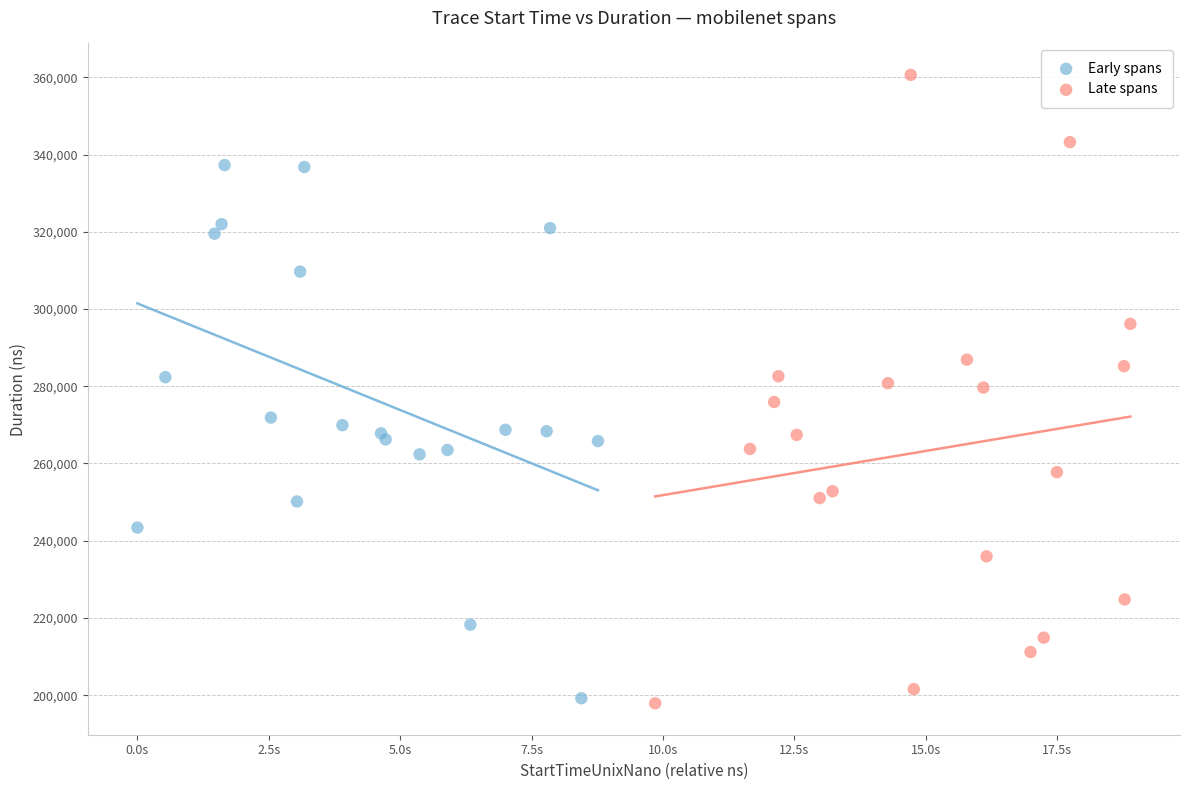

What are all the series names shown in the legend?

Early spans, Late spans